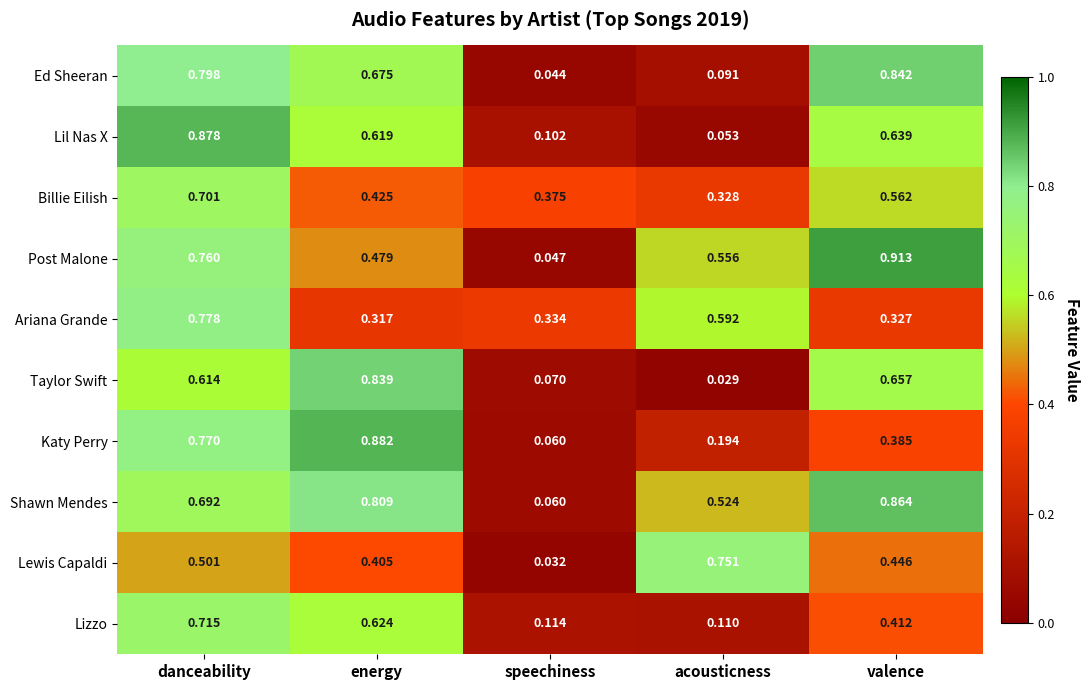

Which series has the largest total across all categories?

Shawn Mendes